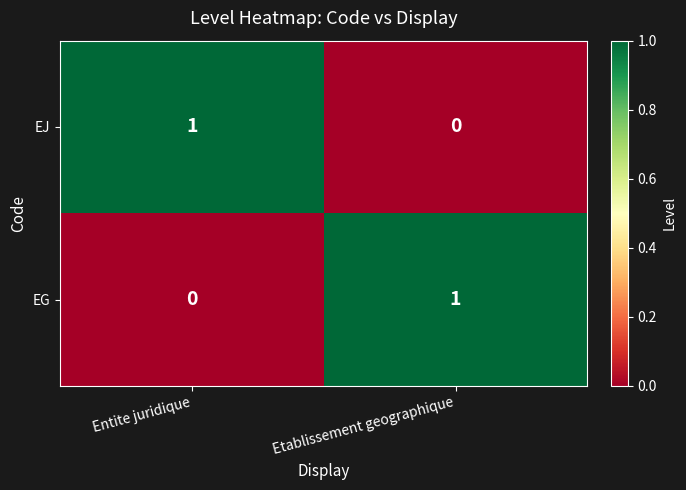

Reading right to left, extract all data points from this chart.

EJ: 0	1
EG: 1	0